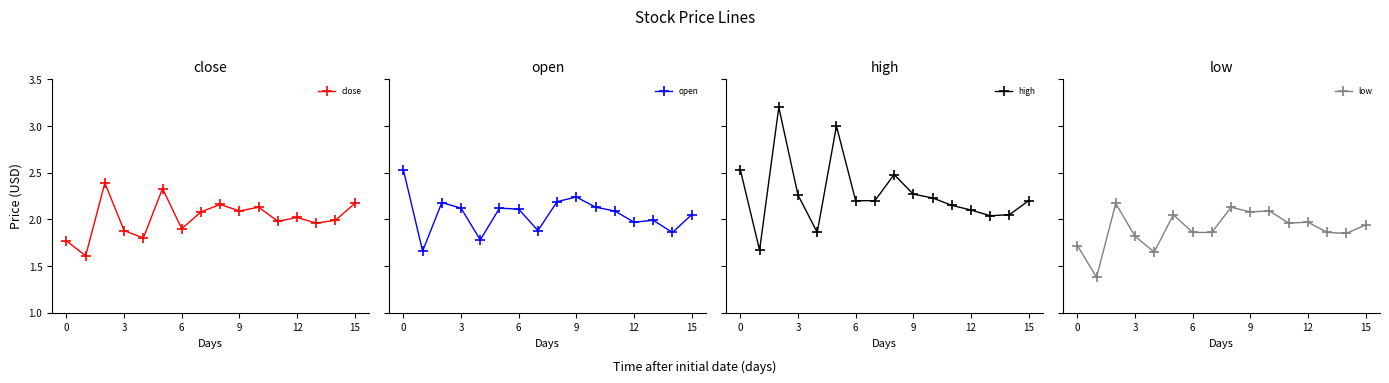

Reading right to left, transcribe all the data shown in this chart.

close: 2.2	2.0	2.0	2.0	2.0	2.1	2.1	2.2	2.1	1.9	2.3	1.8	1.9	2.4	1.6	1.8
open: 2.0	1.9	2.0	2.0	2.1	2.1	2.2	2.2	1.9	2.1	2.1	1.8	2.1	2.2	1.7	2.5
high: 2.2	2.0	2.0	2.1	2.1	2.2	2.3	2.5	2.2	2.2	3.0	1.9	2.3	3.2	1.7	2.5
low: 1.9	1.9	1.9	2.0	2.0	2.1	2.1	2.1	1.9	1.9	2.0	1.6	1.8	2.2	1.4	1.7